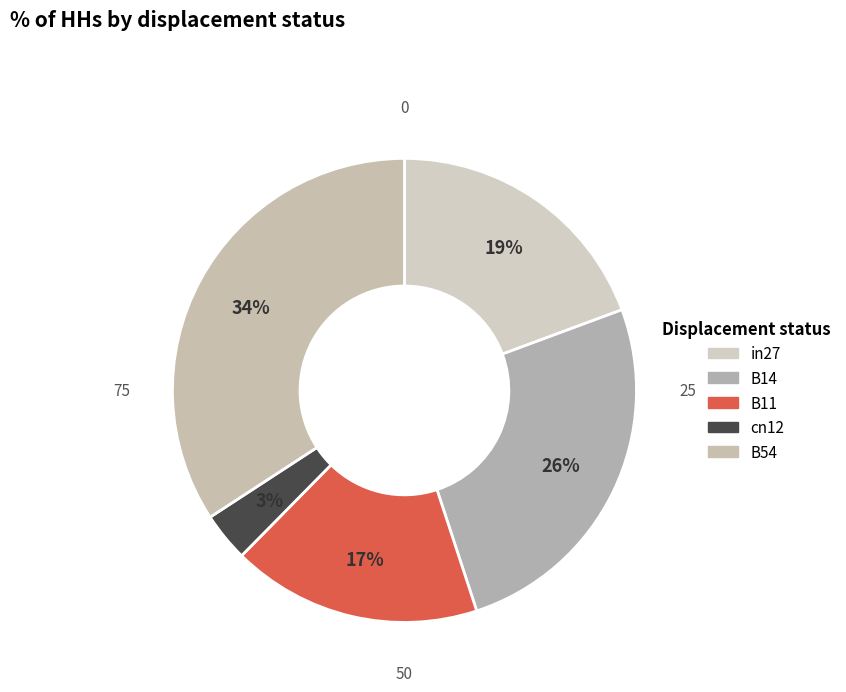

What is the largest slice in the pie chart?

B54